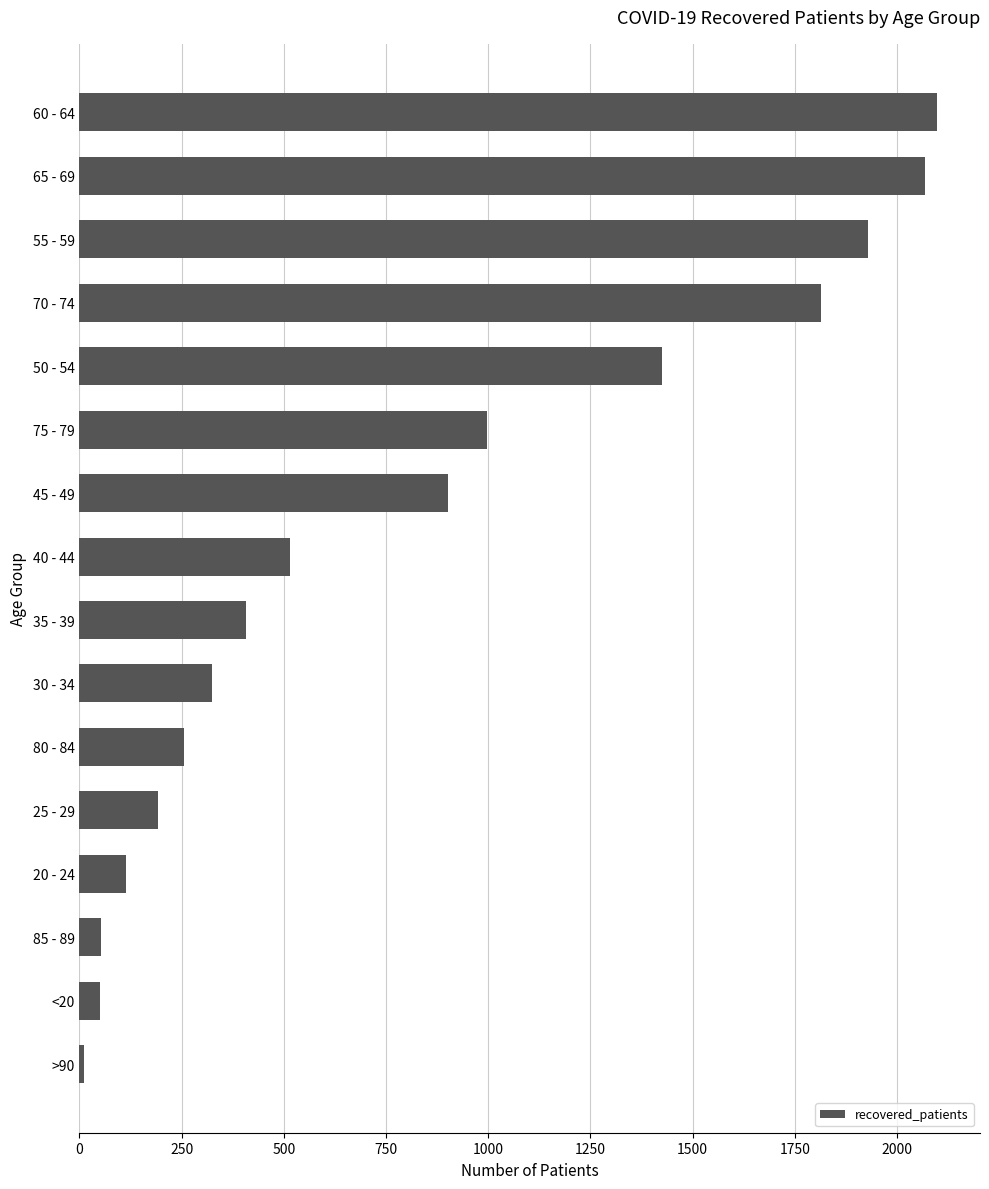

What is the change in value from 20 - 24 to 70 - 74?

+1700